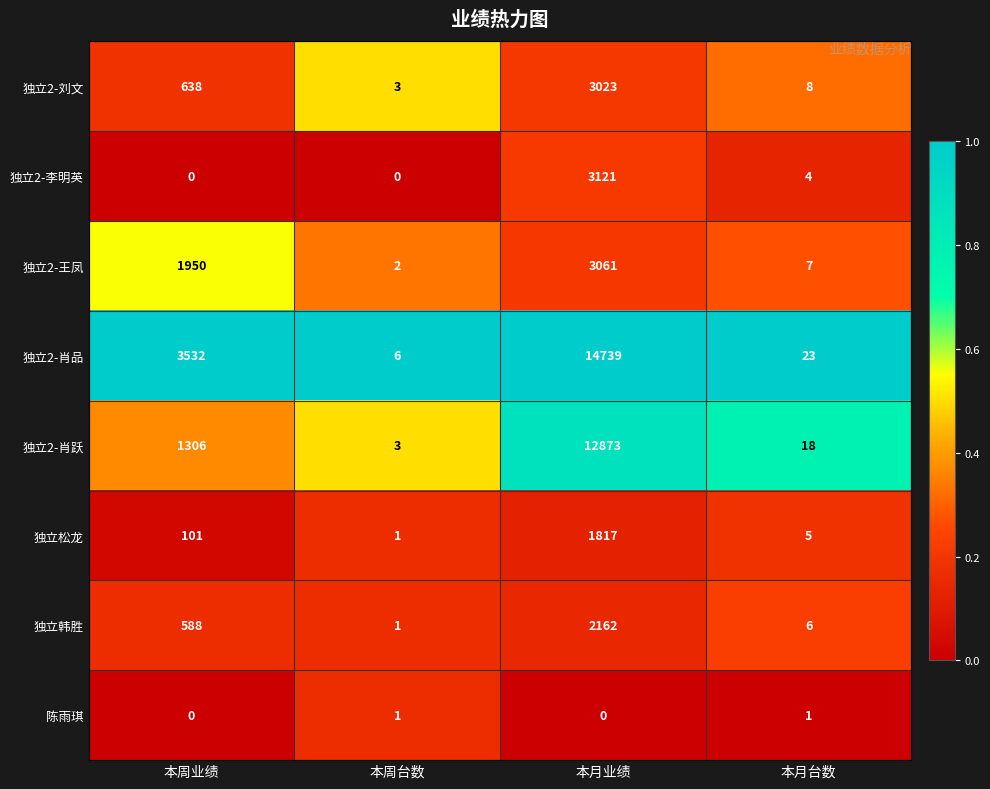

Which series has the largest total across all categories?

独立2-肖品